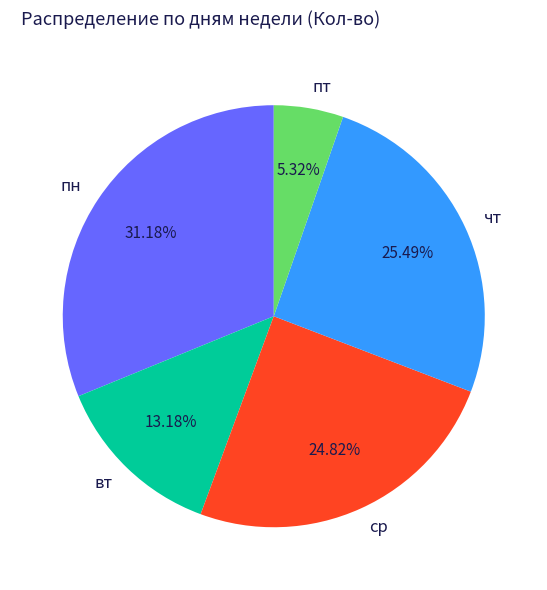

What is the smallest slice in the pie chart?

пт